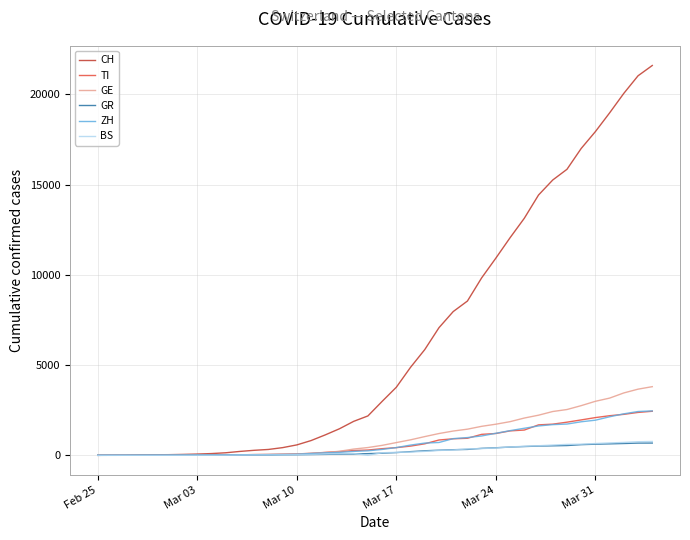

Which series has the widest spread of values?

CH